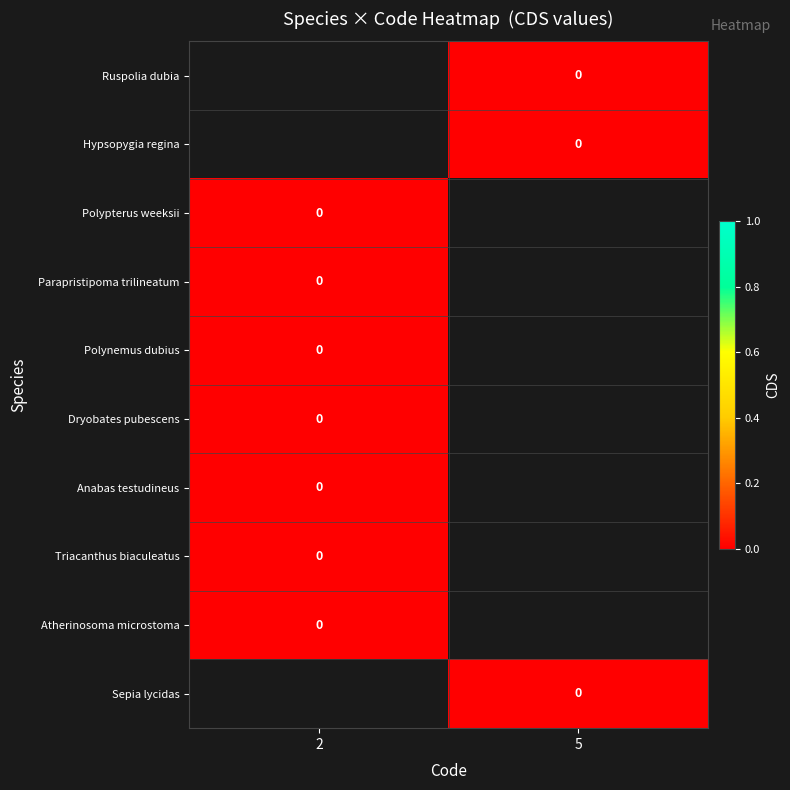

Count the number of categories in the chart.

2